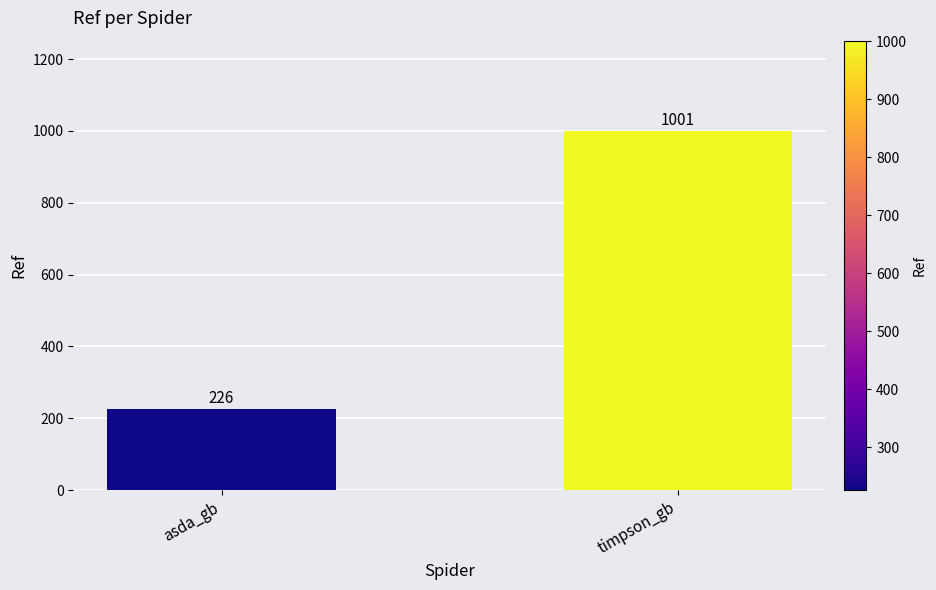

Reading left to right, what are all the values shown in this chart?

226	1001